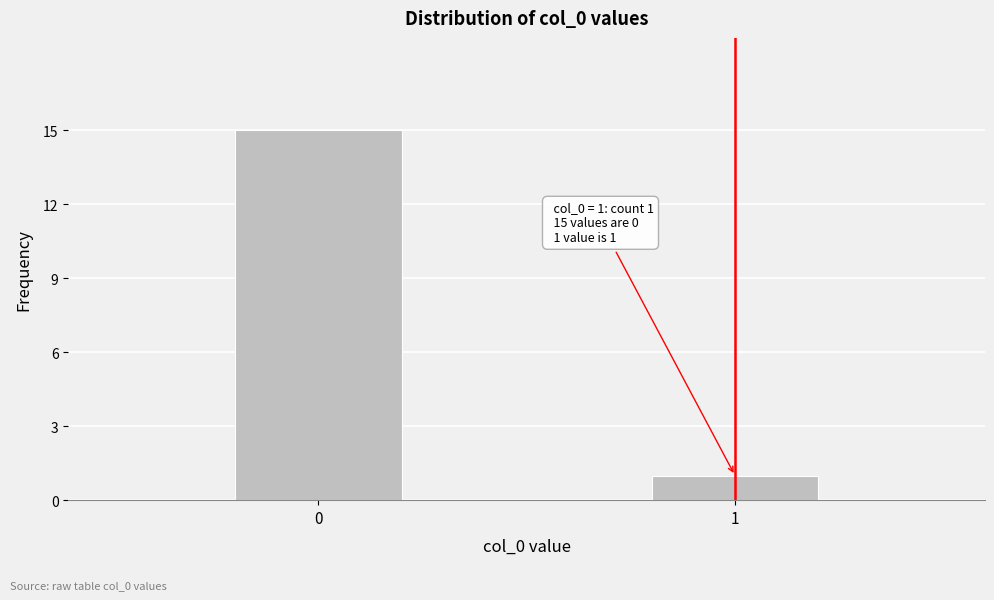

Reading left to right, transcribe all the data shown in this chart.

15	1